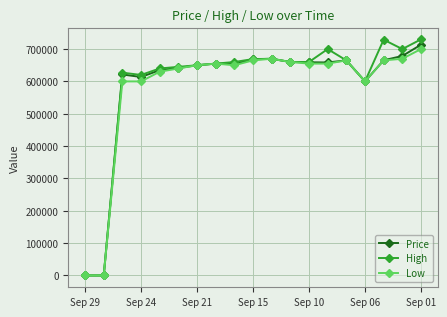

At how many categories does at least one series exceed 375301?

17